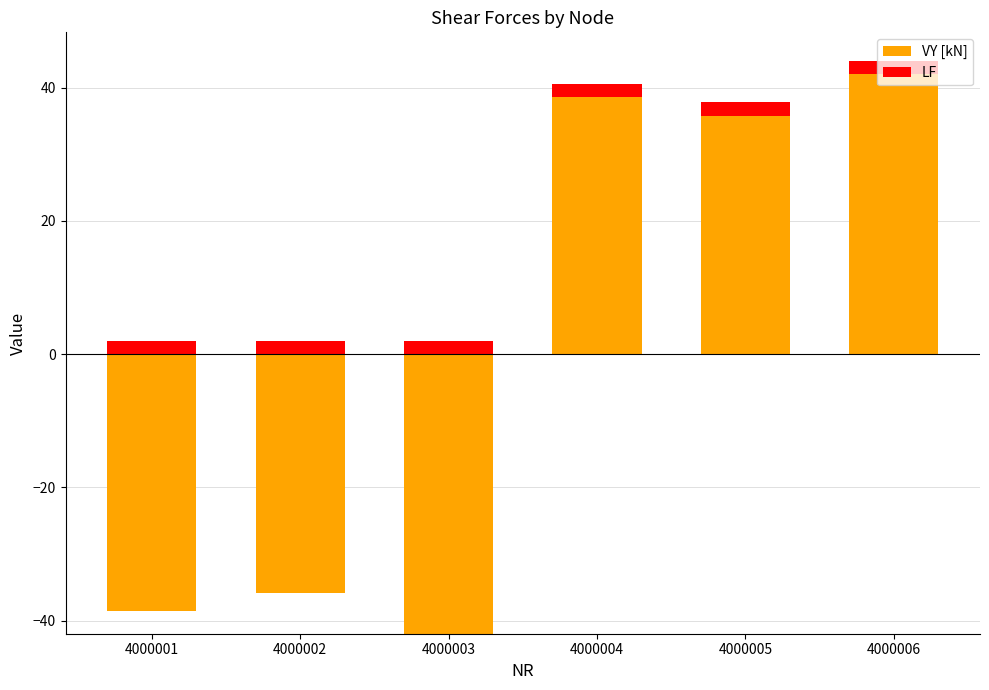

Which series changed the most between 4000001 and 4000004?

VY [kN]